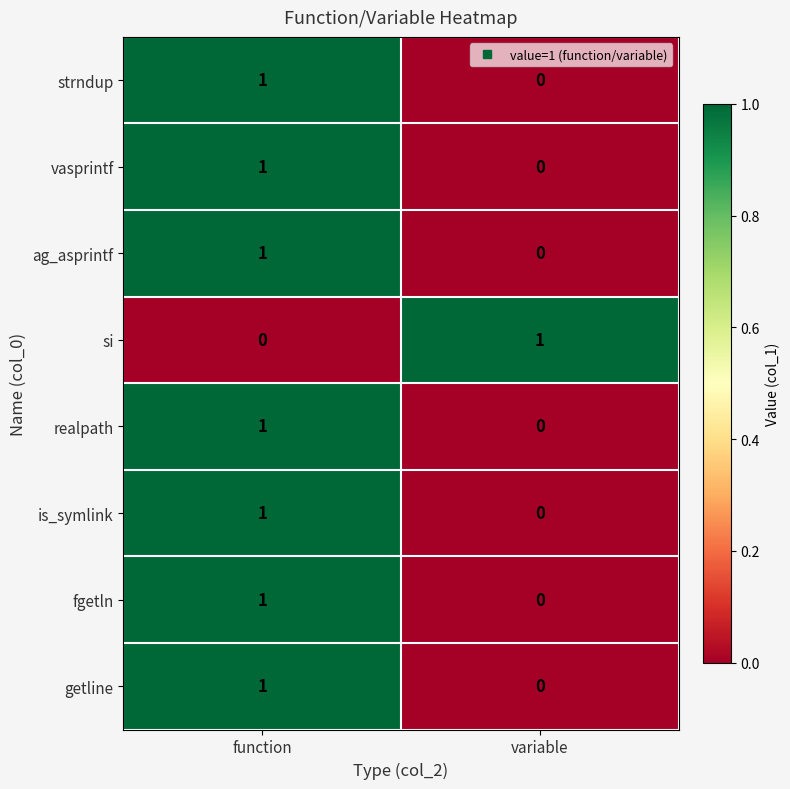

Reading left to right, extract all data points from this chart.

strndup: function=1	variable=0
vasprintf: function=1	variable=0
ag_asprintf: function=1	variable=0
si: function=0	variable=1
realpath: function=1	variable=0
is_symlink: function=1	variable=0
fgetln: function=1	variable=0
getline: function=1	variable=0